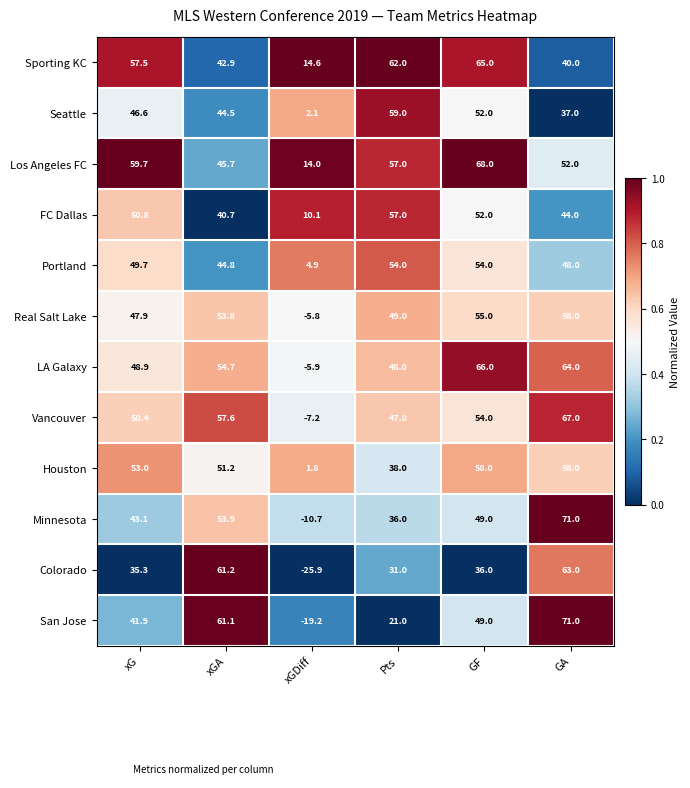

What is the difference between the highest and lowest values at xGDiff?

40.5